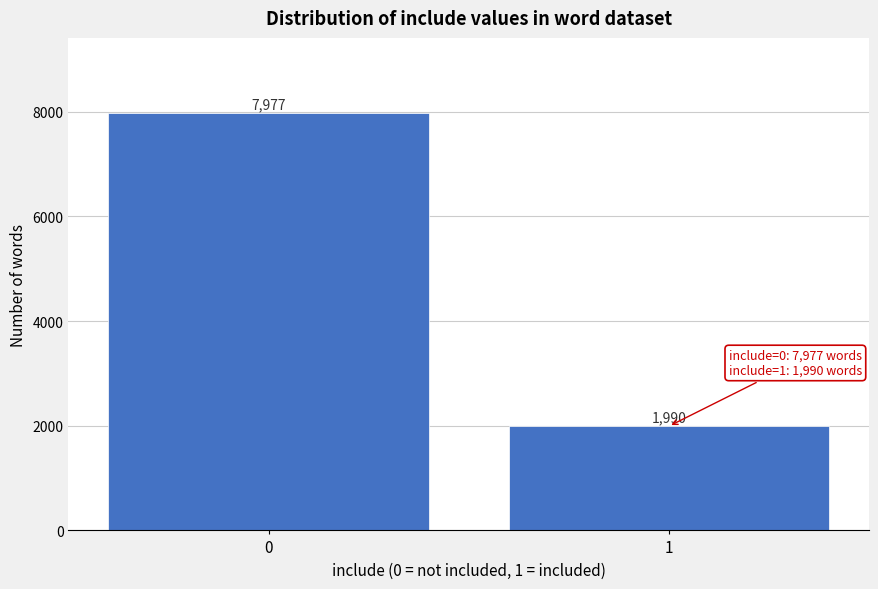

Reading right to left, extract all data points from this chart.

1=1990	0=7977